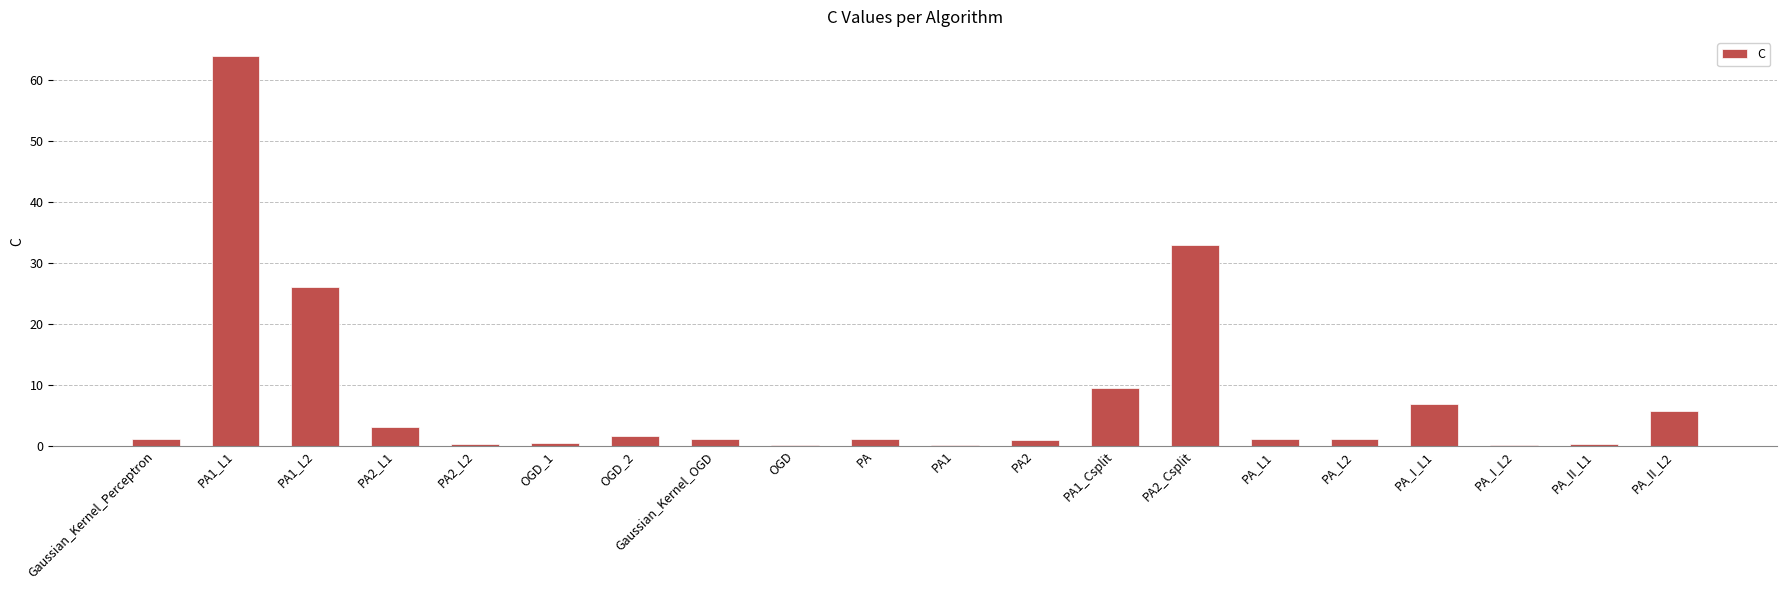

The chart shows a value of 33.0 at PA2_Csplit. True or false?

True